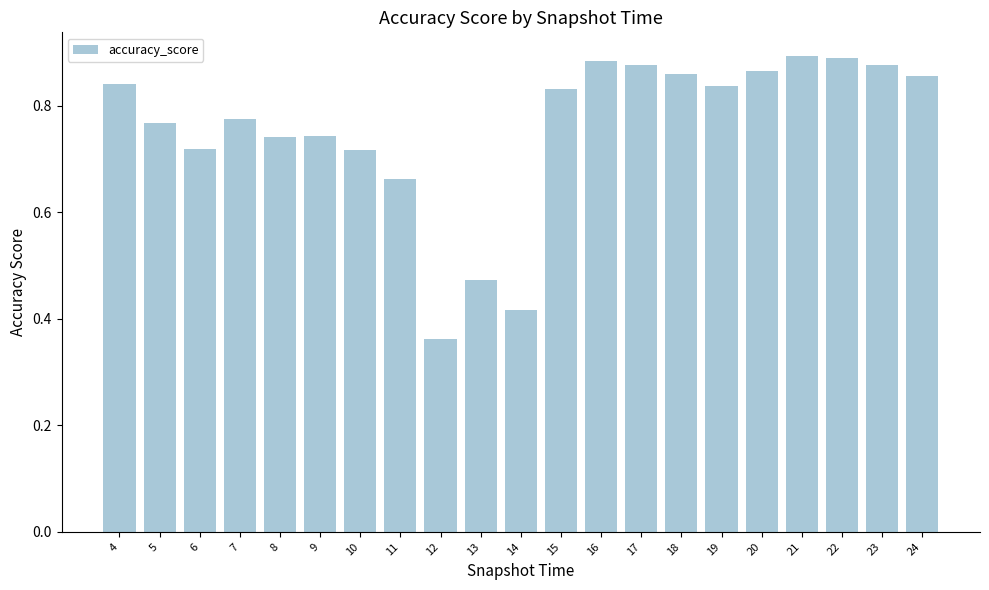

Where is the data nearest to the value 0?

12